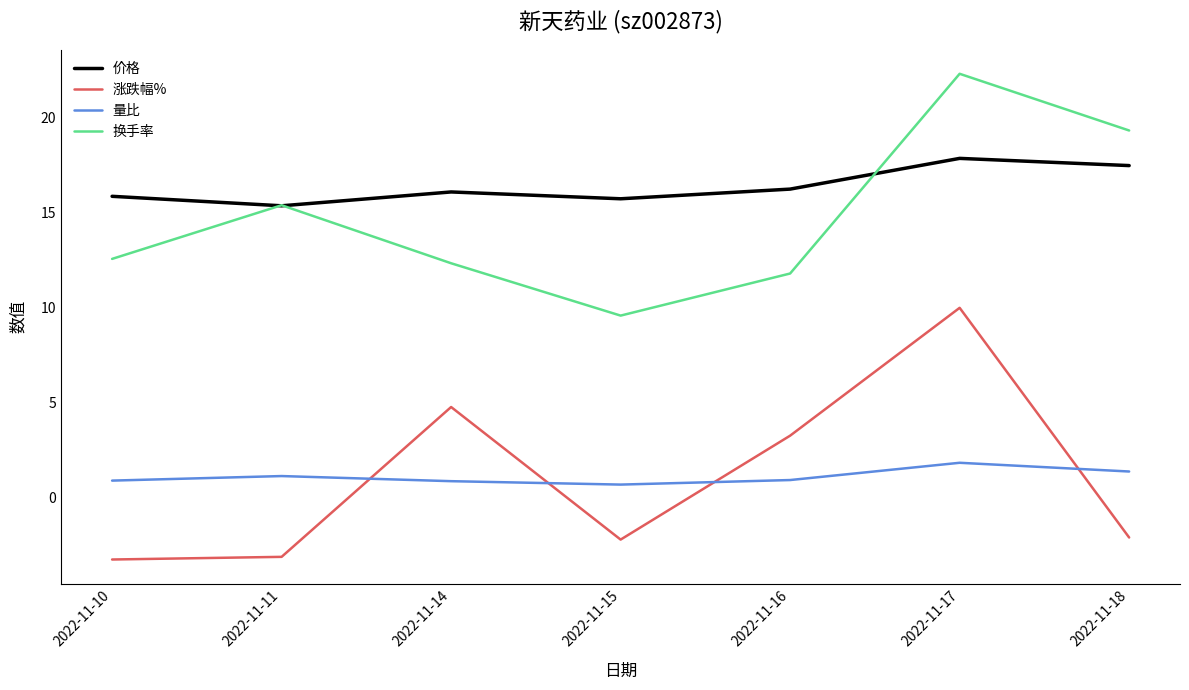

In 涨跌幅%, how many points are higher than both neighbors (excluding endpoints)?

2